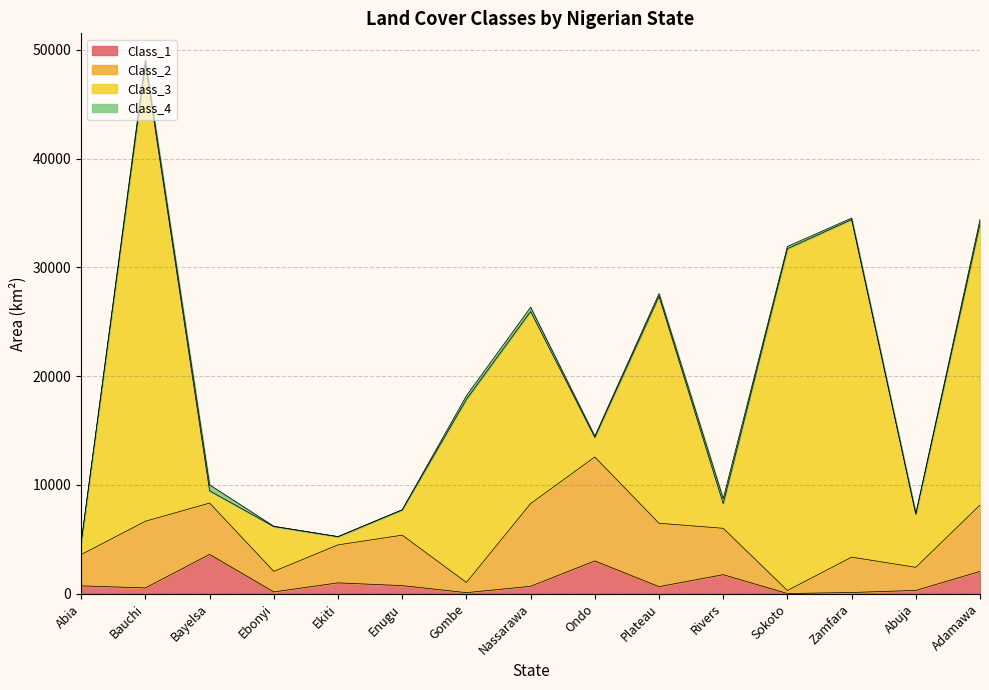

What is the highest value of the Class_2 series?

9559.3